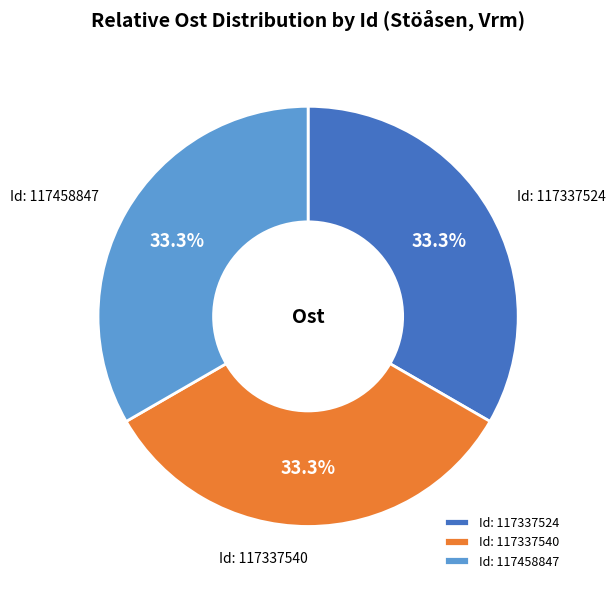

Is there any slice that represents more than half of the pie?

No